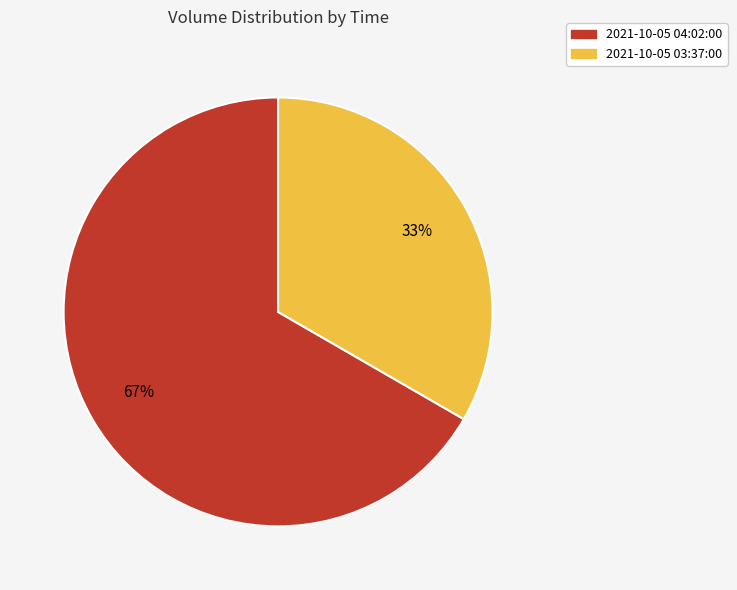

Is there a majority slice in this chart?

Yes